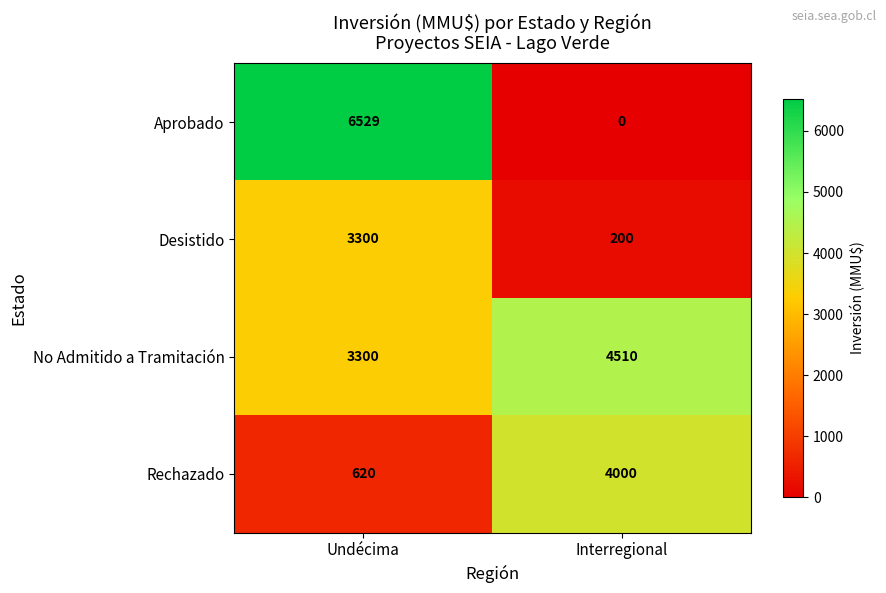

Rank the series by their average value, from highest to lowest.

No Admitido a Tramitación, Aprobado, Rechazado, Desistido